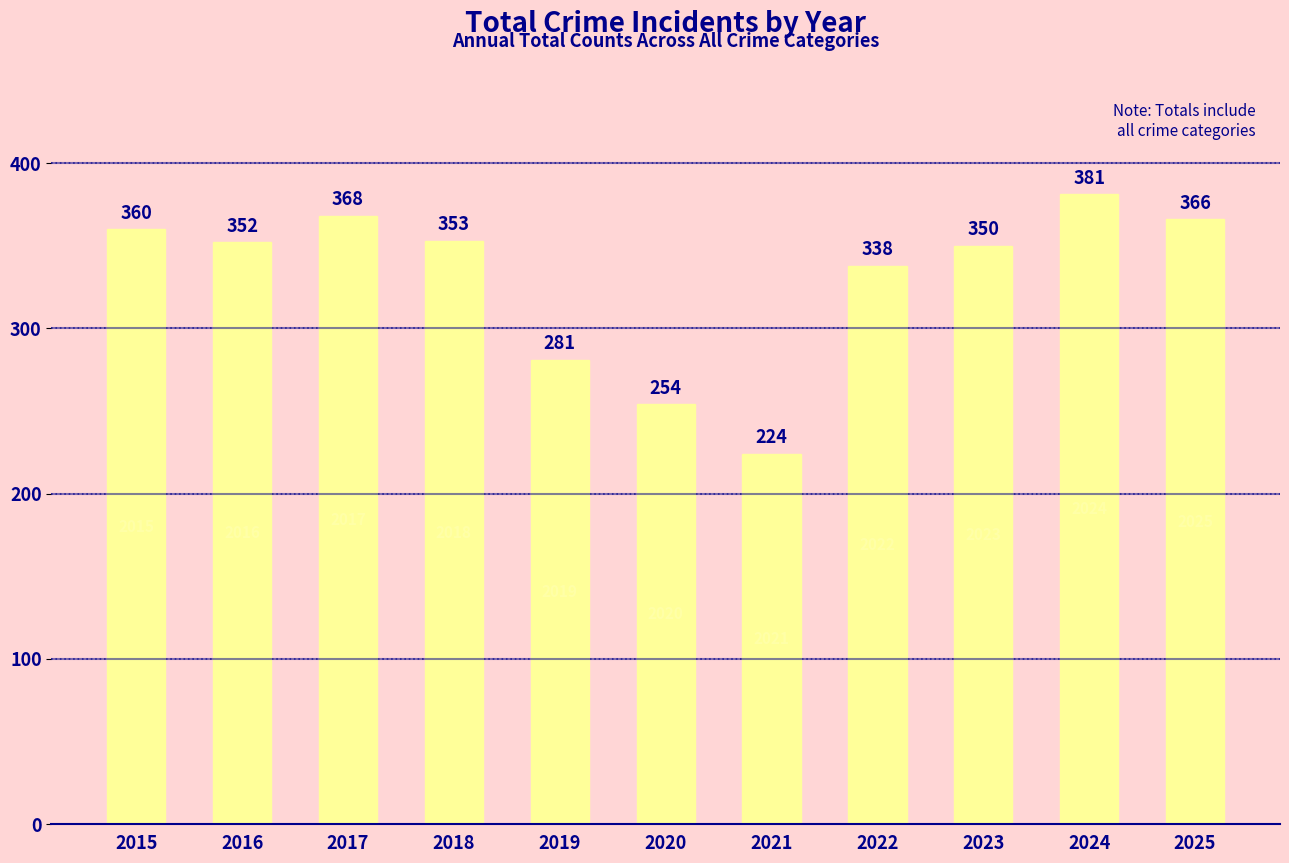

What is the greatest value displayed?

381